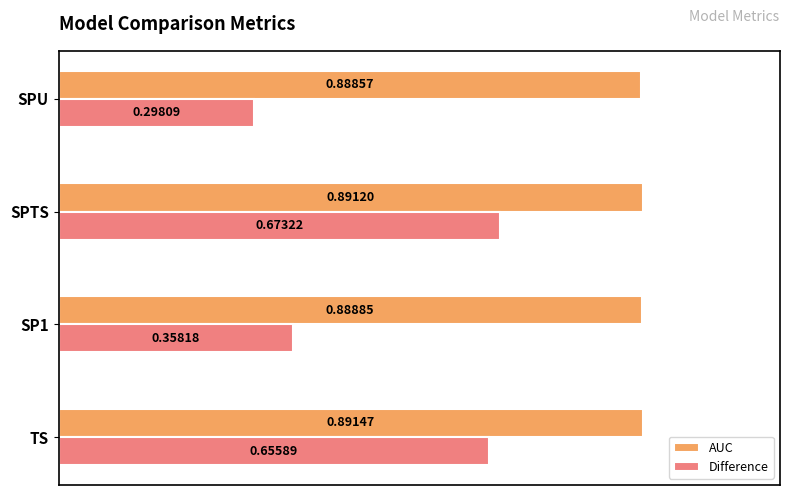

Rank the series by their average value, from highest to lowest.

AUC, Difference